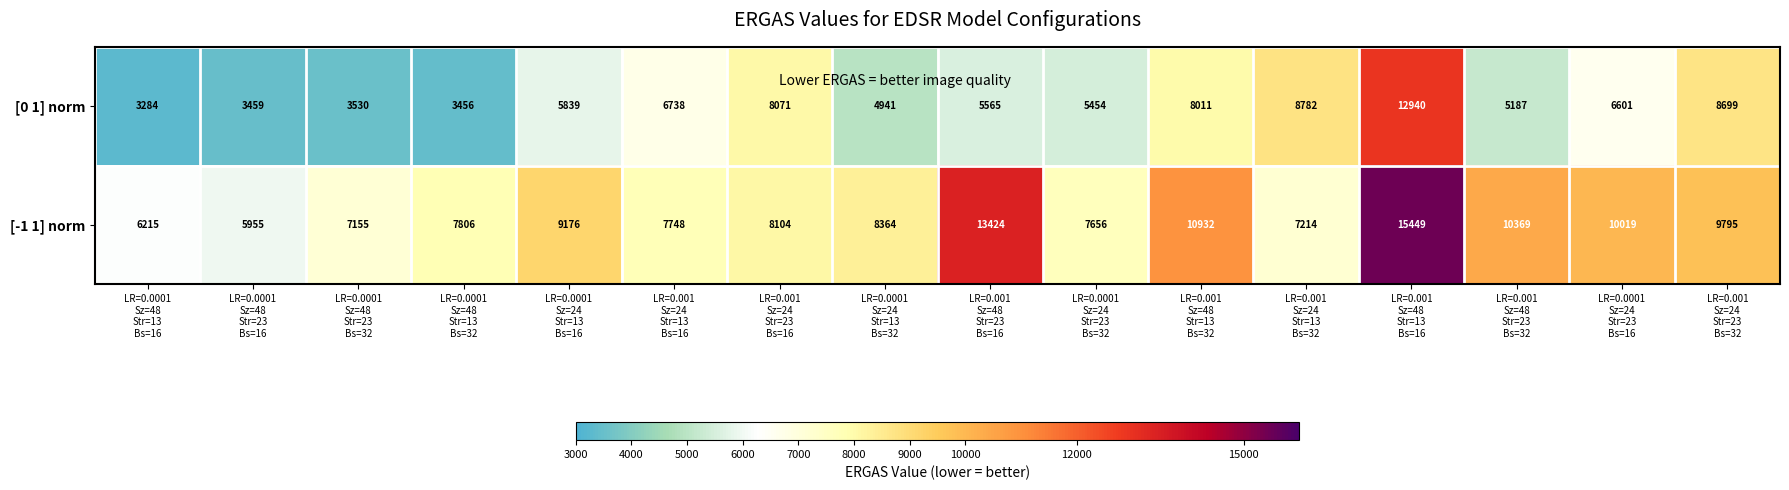

What is the difference between the highest and lowest values at LR=0.0001
Sz=48
Str=23
Bs=32?

3625